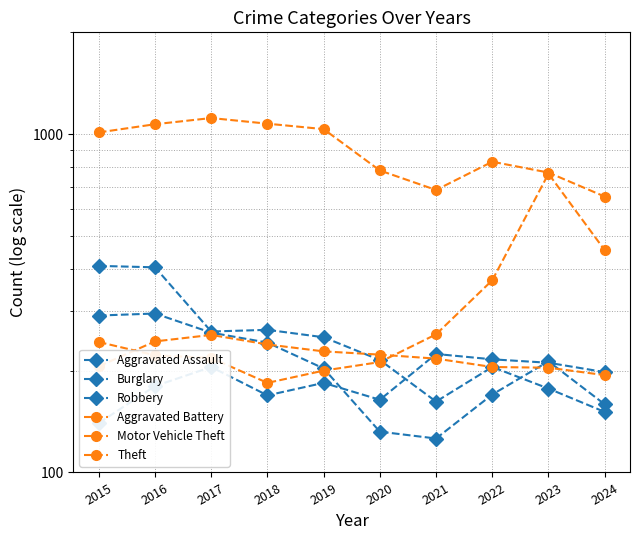

How many distinct data groups are displayed?

6